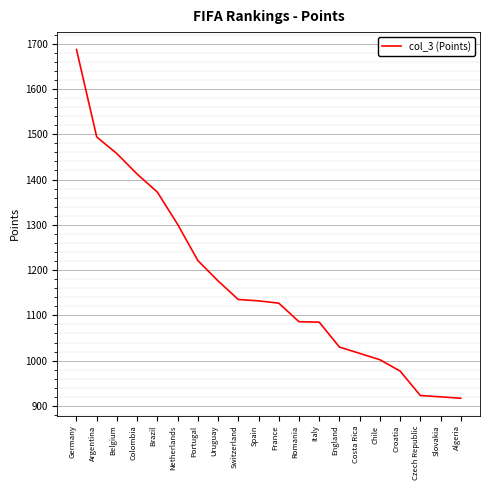

What is the ratio of the value at Italy to the value at Colombia?

0.8